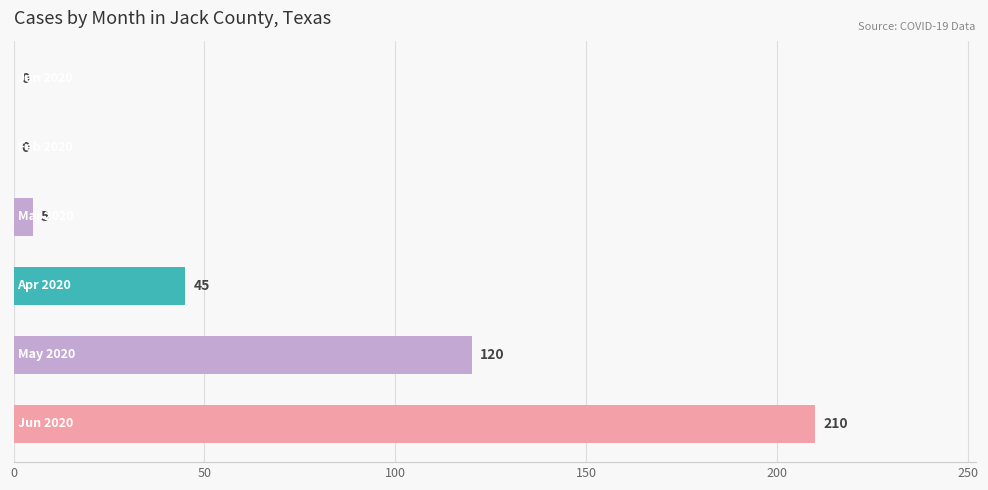

What is the maximum value shown in the chart?

210